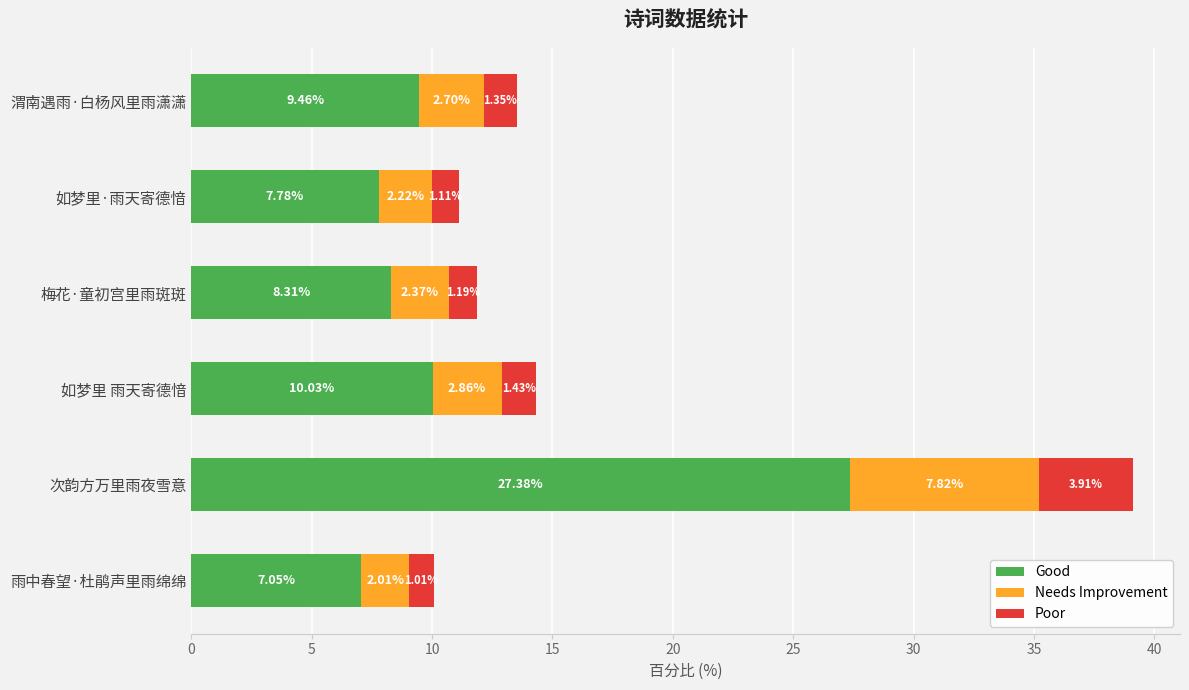

Which category has the highest value in the Good series?

次韵方万里雨夜雪意